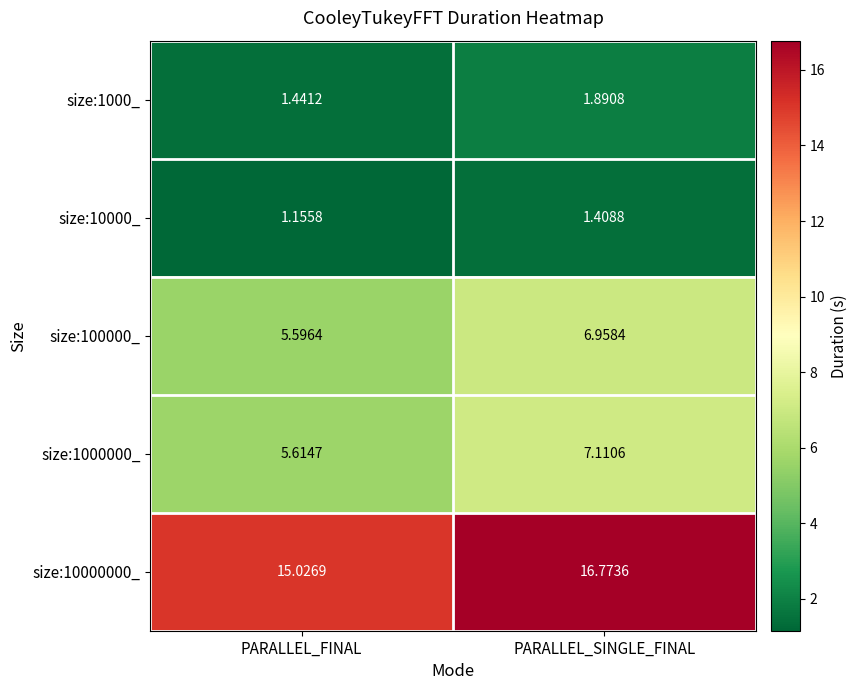

How many series are shown in this chart?

5